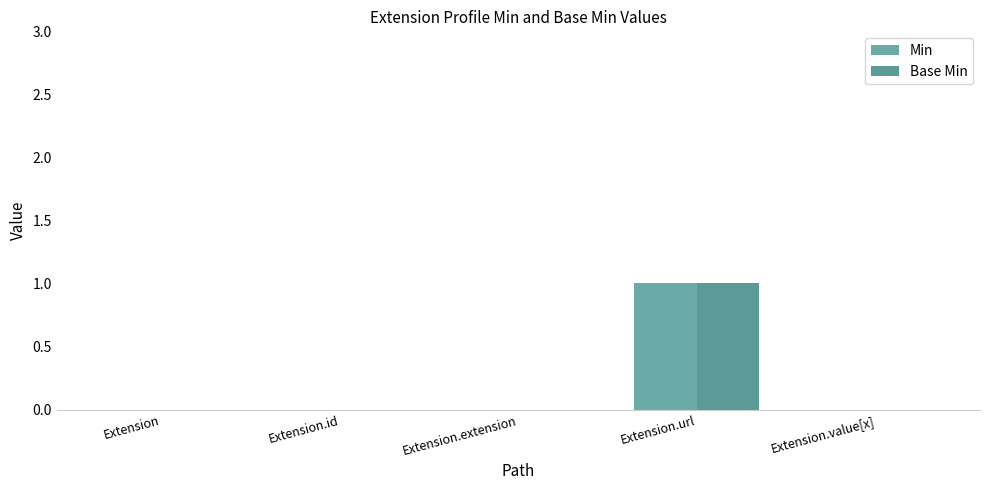

Reading left to right, list all the values displayed in this chart.

Min: 0	0	0	1	0
Base Min: 0	0	0	1	0